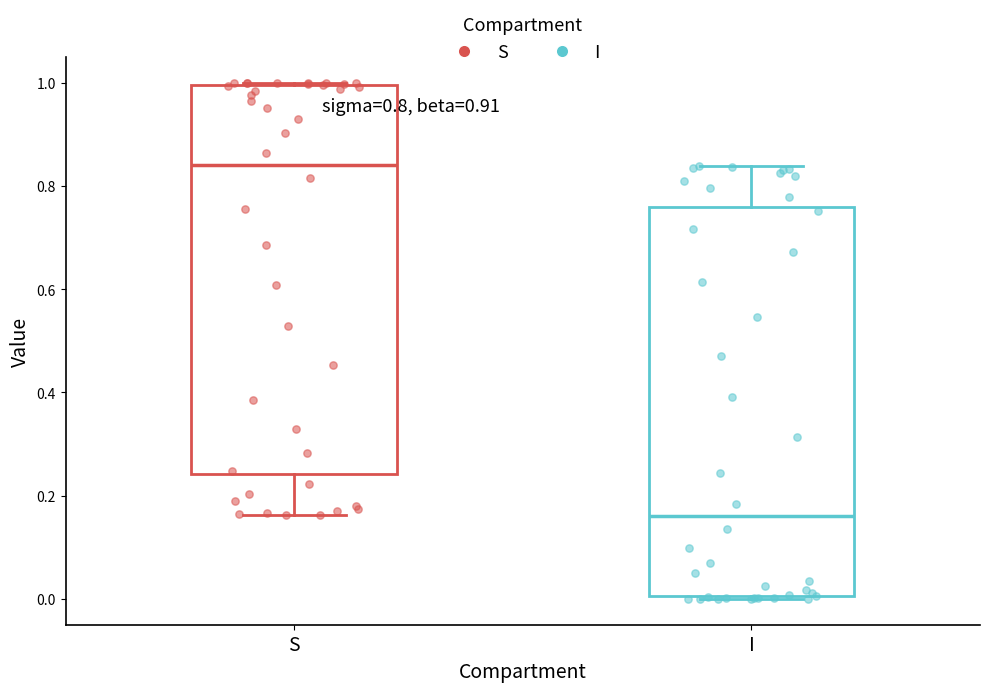

Which box has the highest median line?

S